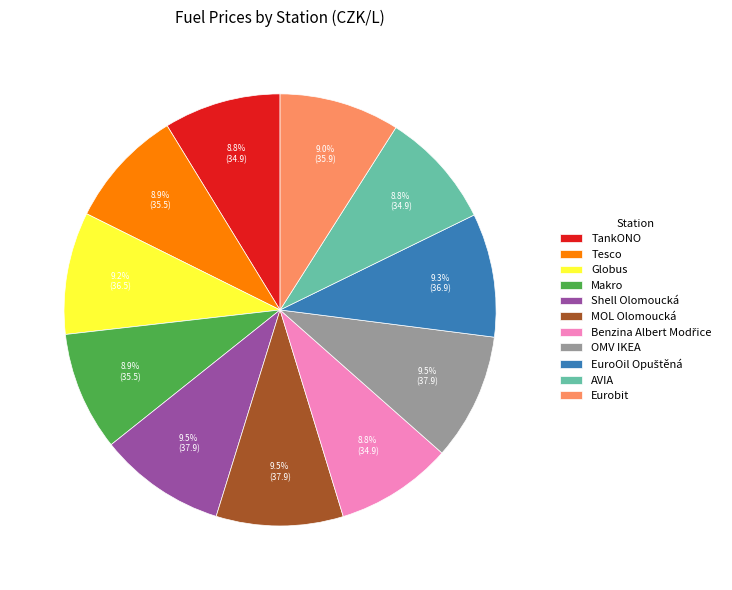

Approximately how many times larger is the value at Tesco compared to Makro?

1.0